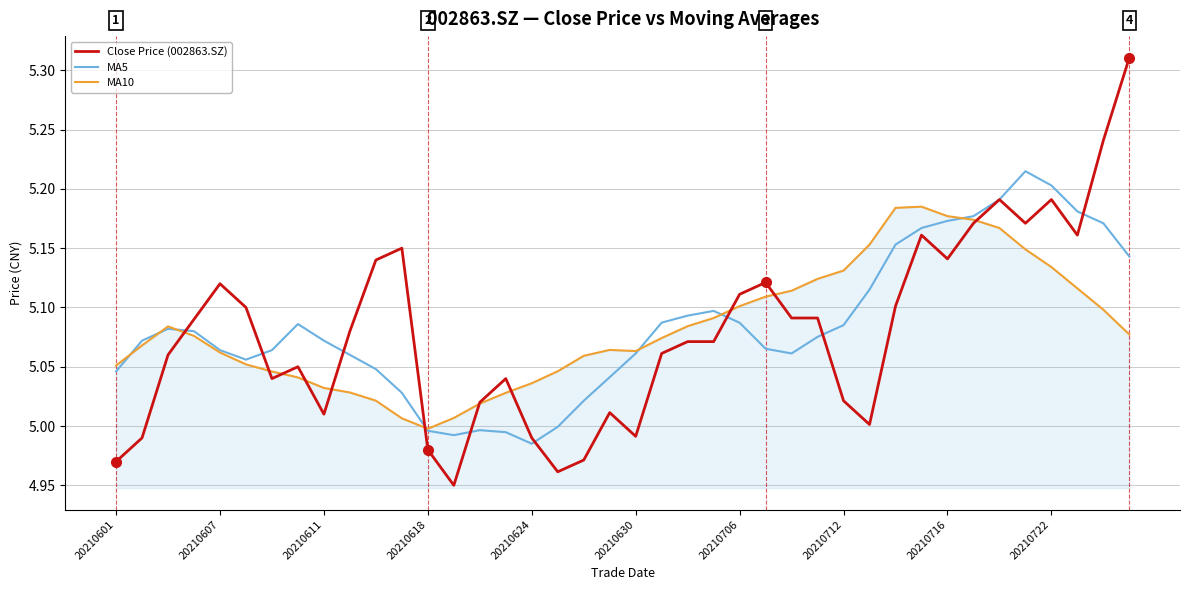

Which series has the largest range (max minus min)?

Close Price (002863.SZ)